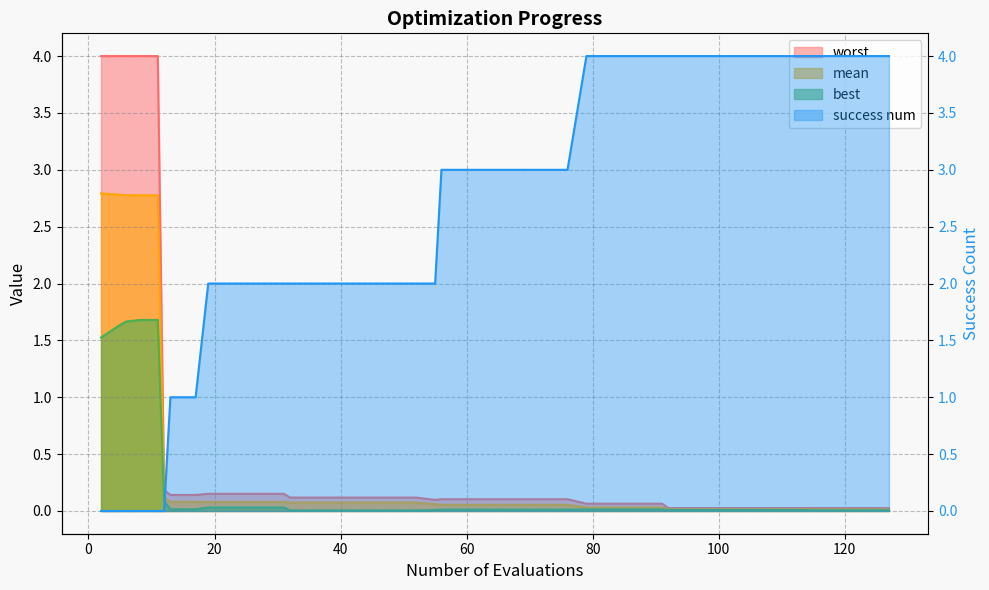

List the series in order of their peak value, lowest first.

best, mean, worst, success num